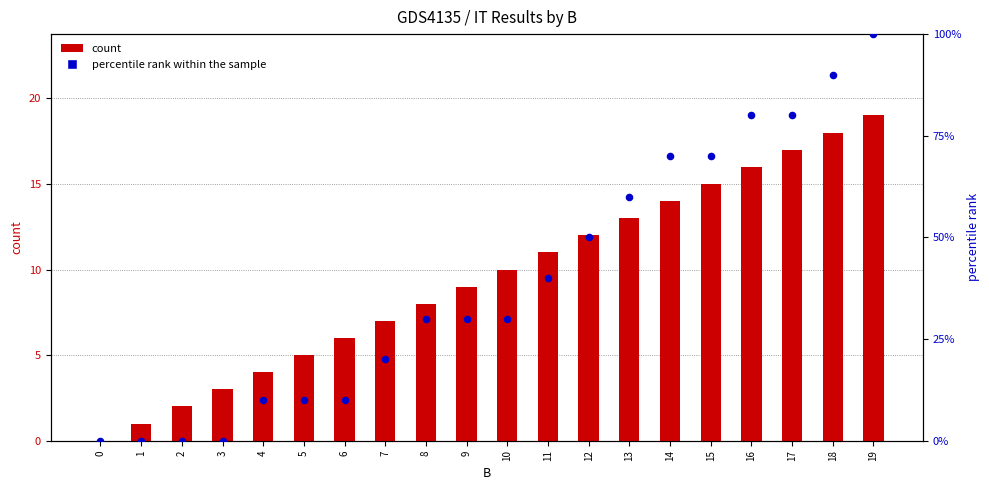

What are all the series names shown in the legend?

count, percentile rank within the sample